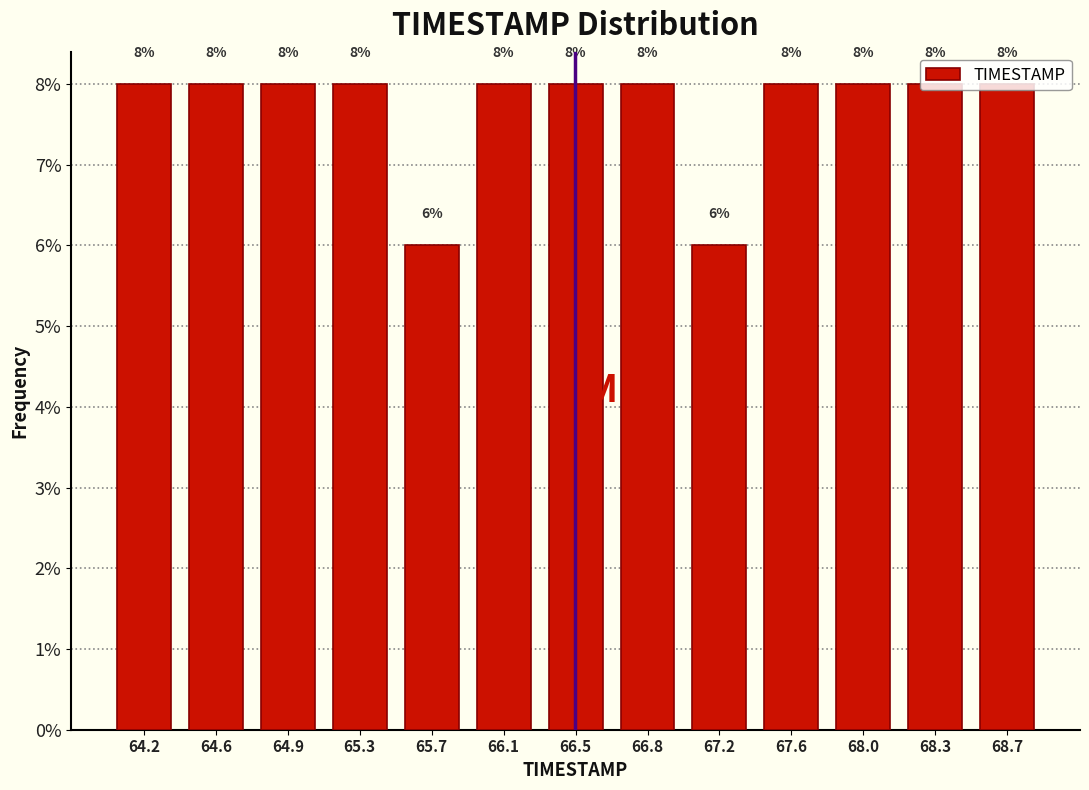

Reading left to right, list every bar in this chart as the range it spans on the x-axis followed by its height. The bar edges are not printed on the chart, so give them approximately, as read against the axis.

64.00 to 64.40: 8
64.40 to 64.75: 8
64.75 to 65.15: 8
65.15 to 65.50: 8
65.50 to 65.90: 6
65.90 to 66.25: 8
66.25 to 66.65: 8
66.65 to 67.00: 8
67.00 to 67.40: 6
67.40 to 67.80: 8
67.80 to 68.15: 8
68.15 to 68.55: 8
68.55 to 68.90: 8